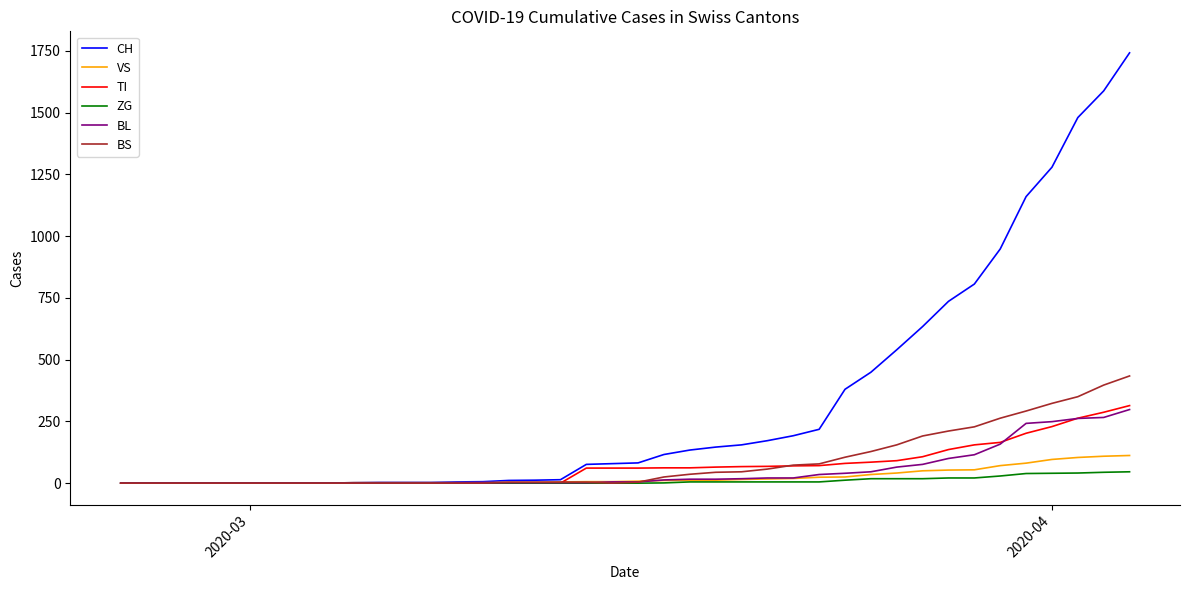

Which series has the largest range (max minus min)?

CH